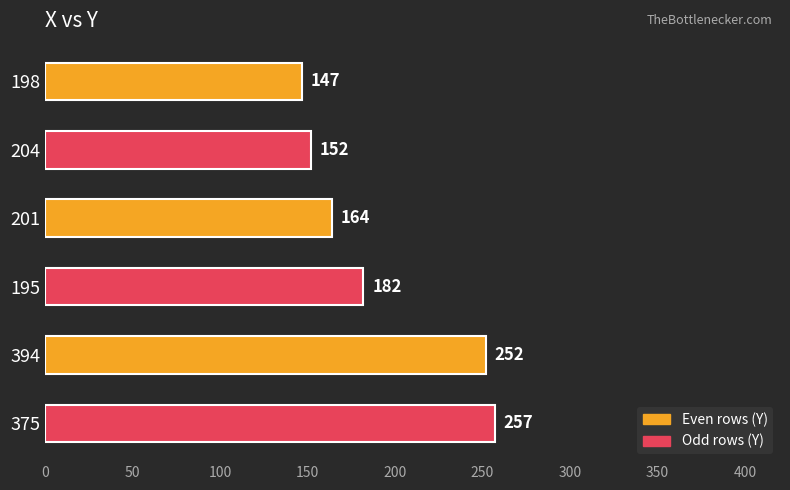

Reading top to bottom, list all the values displayed in this chart.

147	152	164	182	252	257